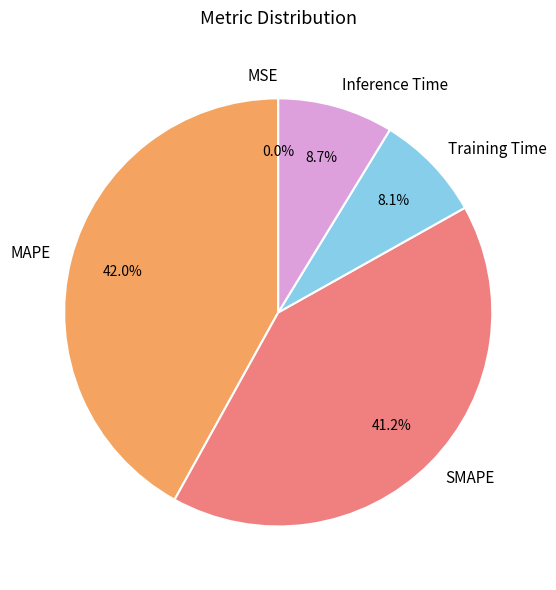

To the nearest percent, what percentage of the pie is Inference Time?

9%